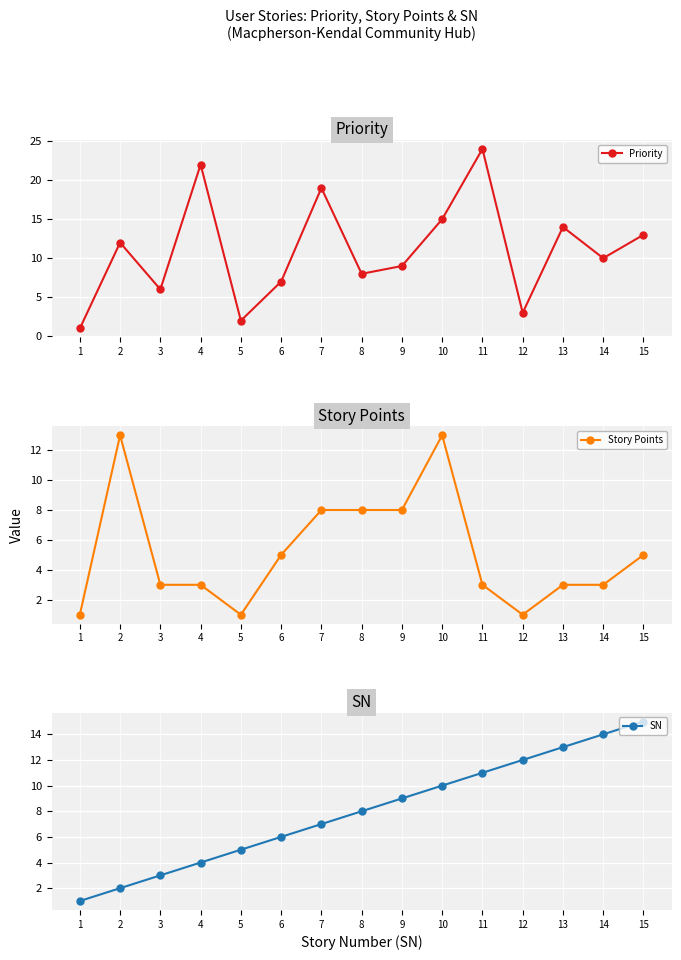

Is this an area chart (filled region under the line)?

No